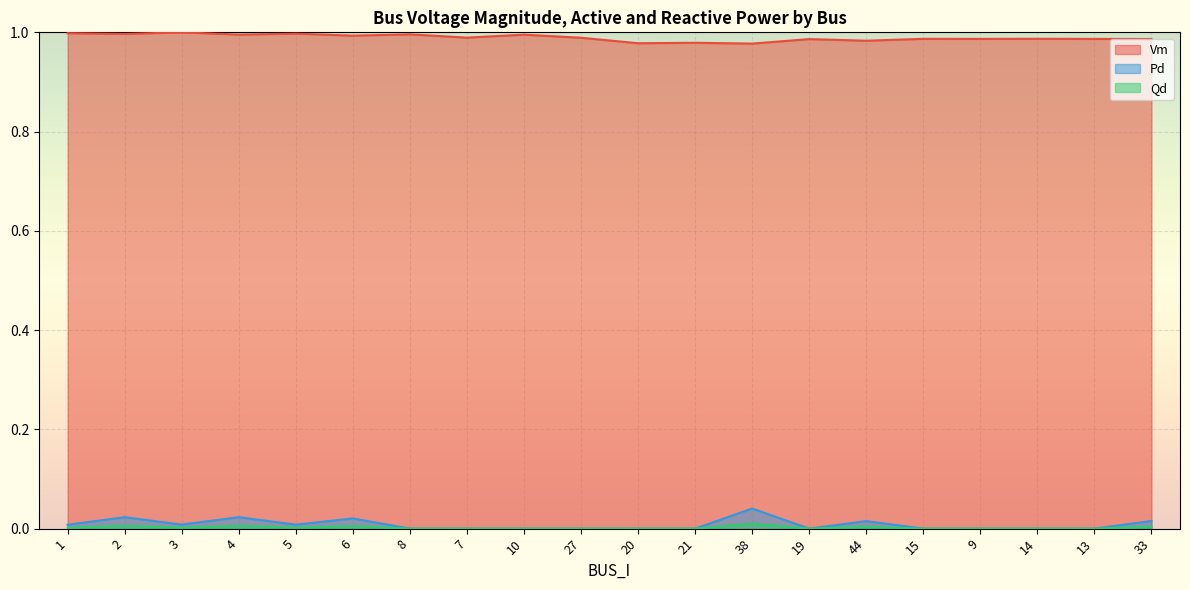

Which series has the widest spread of values?

Pd